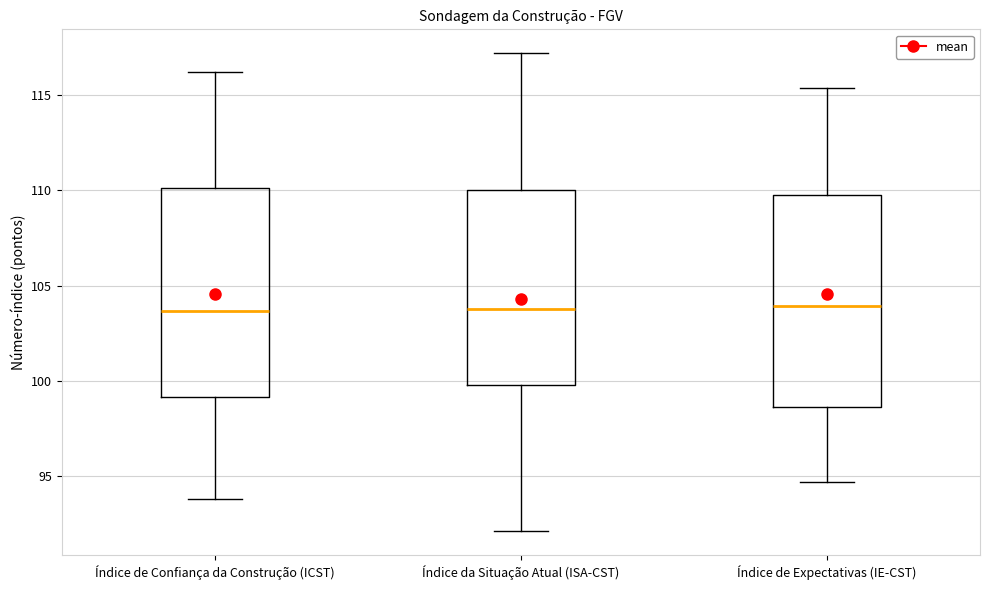

Reading left to right, transcribe this box plot: for each box, give where its median line is, the range the box spans, and where its two whiskers end, as read against the y-axis. The values are not printed on the chart, so give them approximately, as read against the axis.

Índice de Confiança da Construção (ICST): median 103.5, box 99.0 to 110.0, whiskers 94.0 to 116.0
Índice da Situação Atual (ISA-CST): median 104.0, box 100.0 to 110.0, whiskers 92.0 to 117.0
Índice de Expectativas (IE-CST): median 104.0, box 98.5 to 110.0, whiskers 94.5 to 115.5